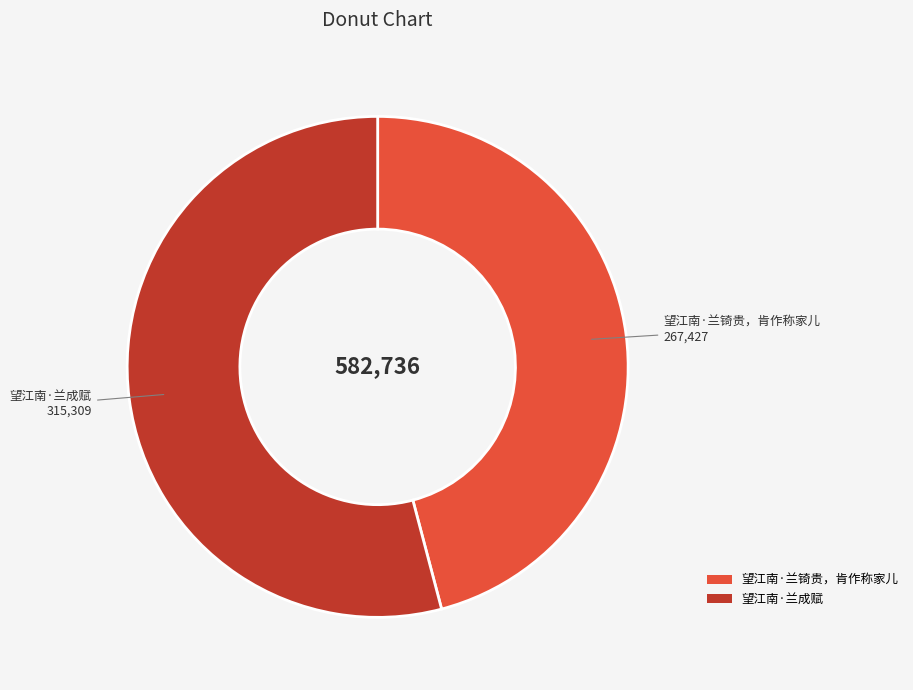

Does any single category account for the majority?

Yes